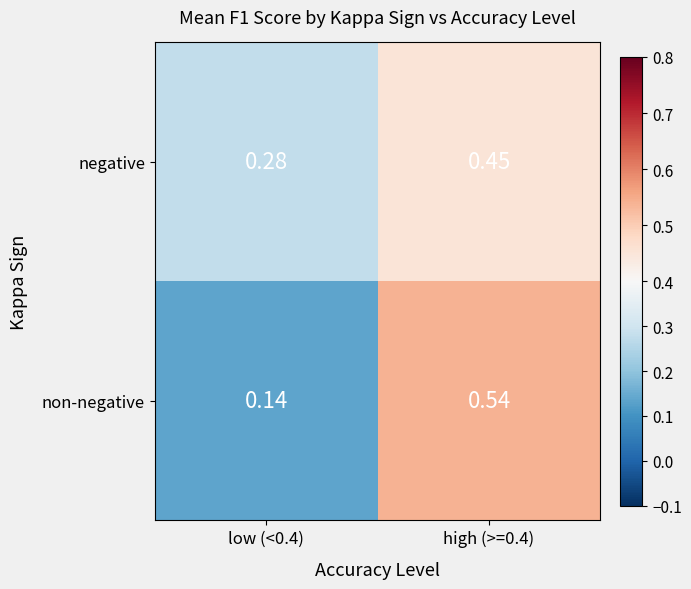

Is the value of non-negative at high (>=0.4) greater than the value of negative at low (<0.4)?

Yes